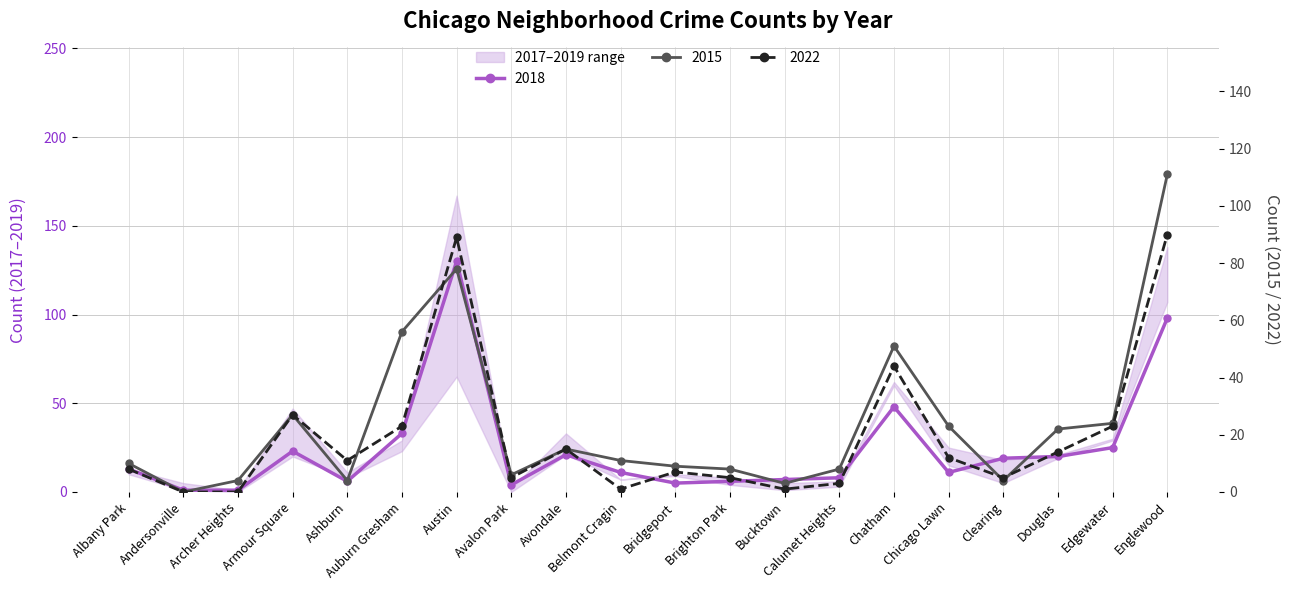

How many positive values does the 2019 series have?

18